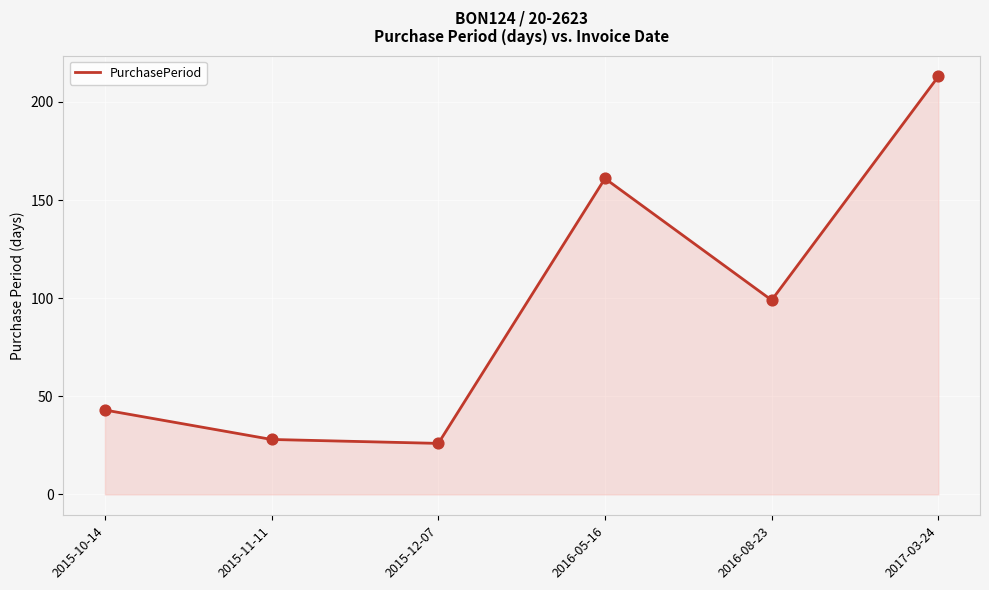

Approximately how many times larger is the value at 2015-11-11 compared to 2015-10-14?

0.7